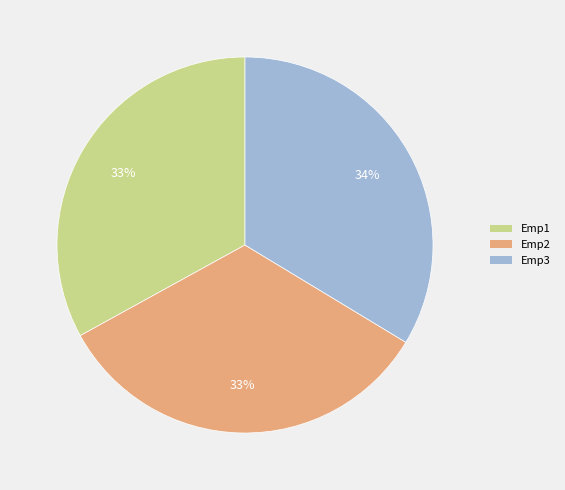

Combined, do Emp1 and Emp3 account for over 50%?

Yes